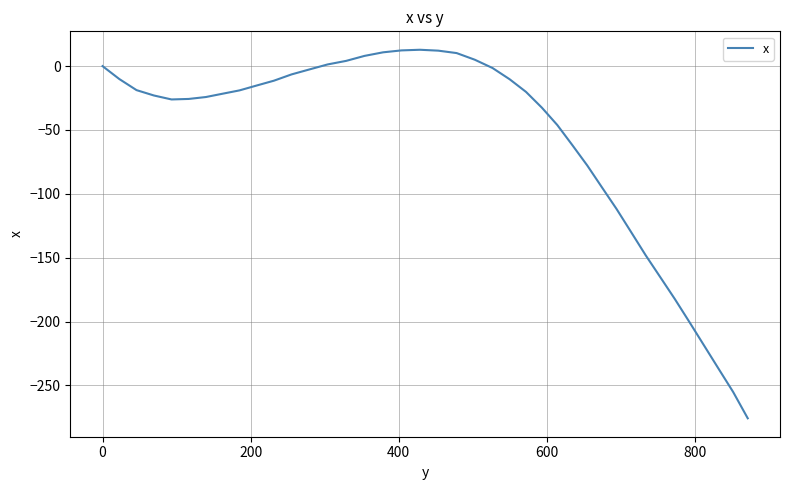

What is the greatest value displayed?

12.8